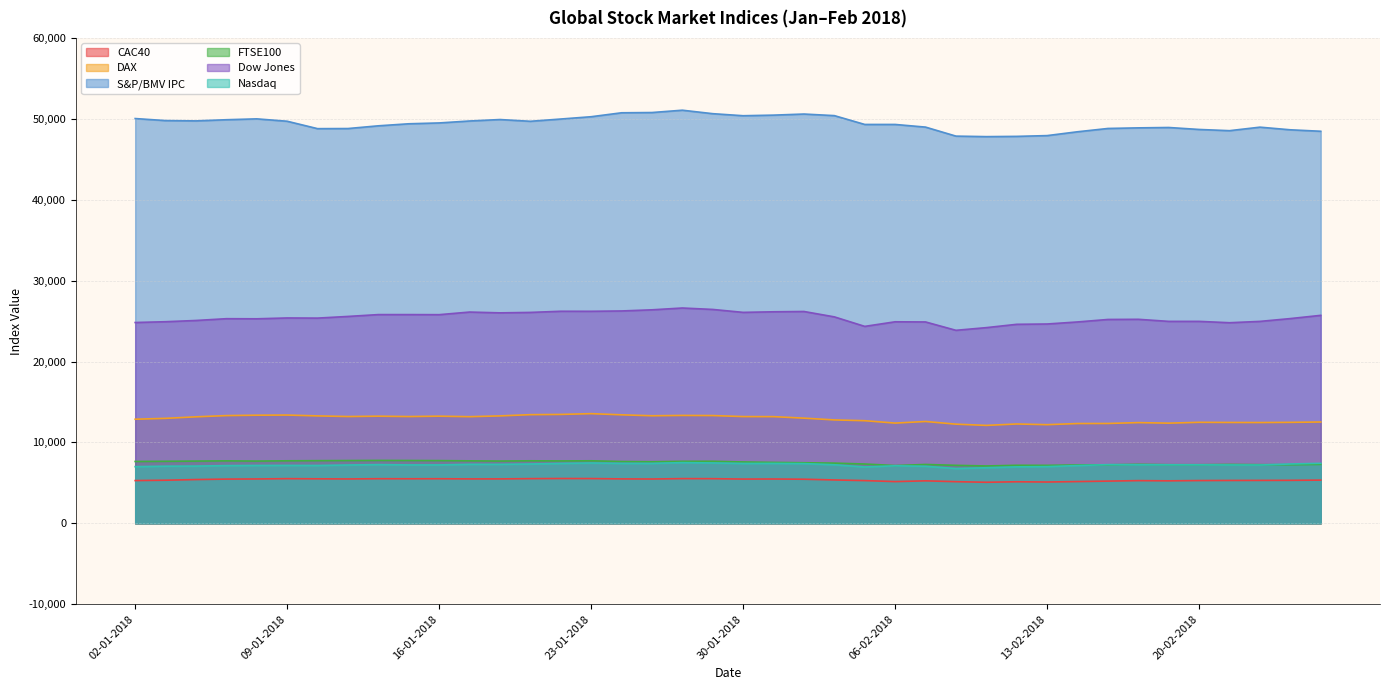

What is the label of the 34th point from the left?

16-02-2018